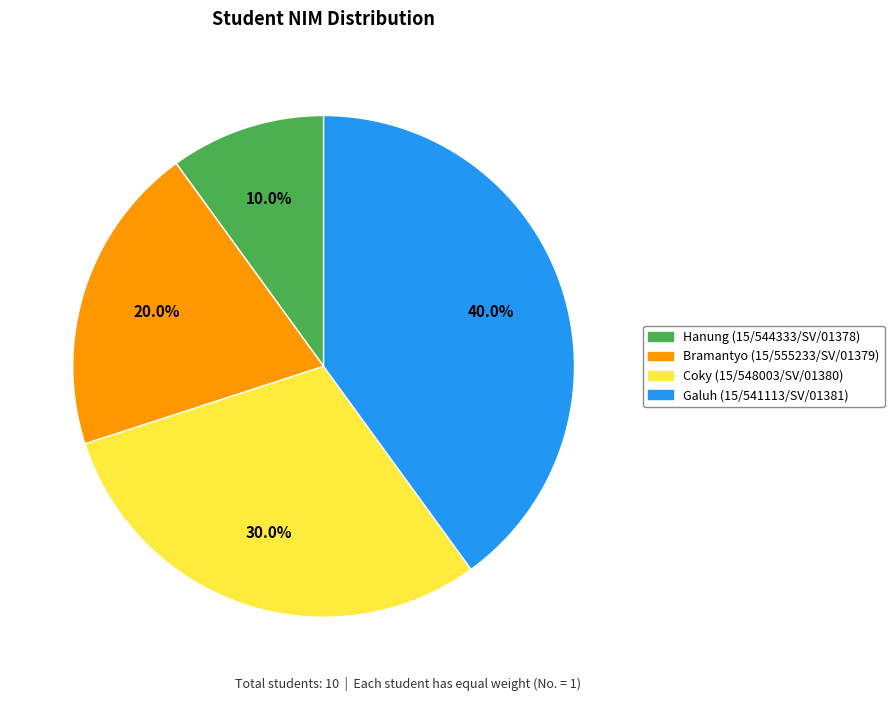

Is there a majority slice in this chart?

No